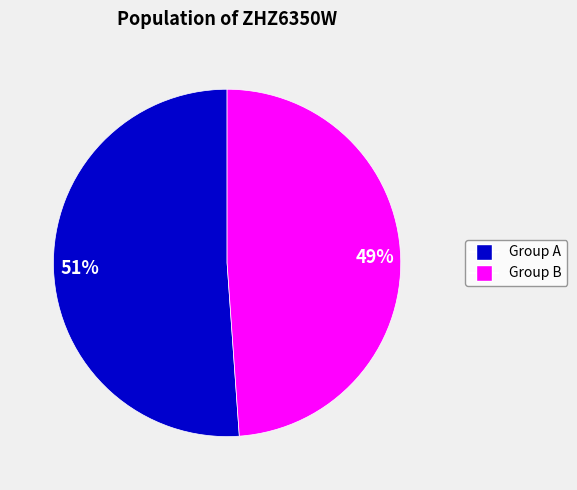

Rank the categories by value from highest to lowest.

Group A, Group B